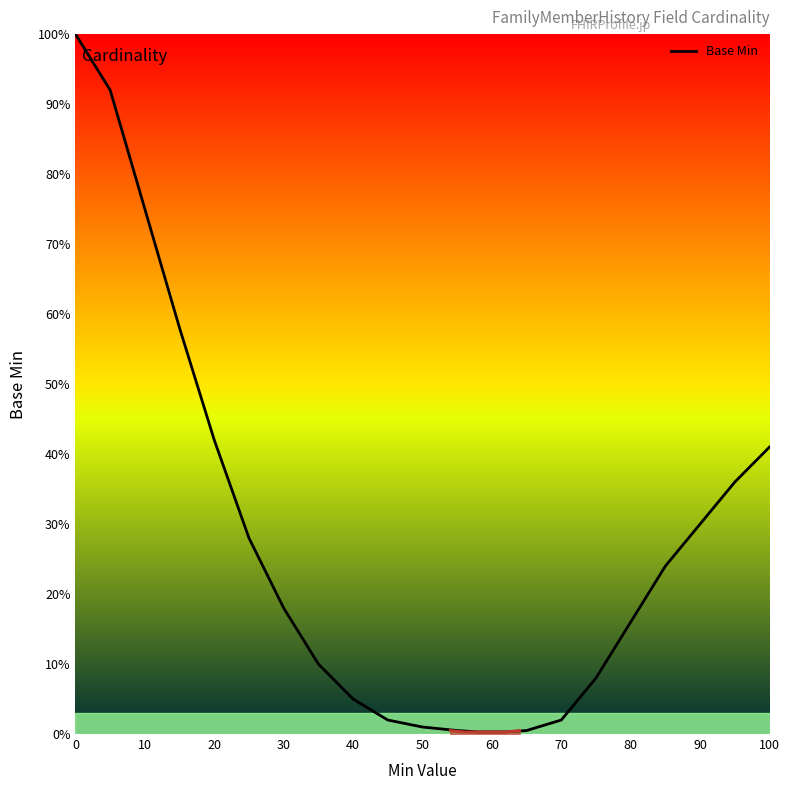

The Base Min series shows 63.6 at 20. True or false?

False